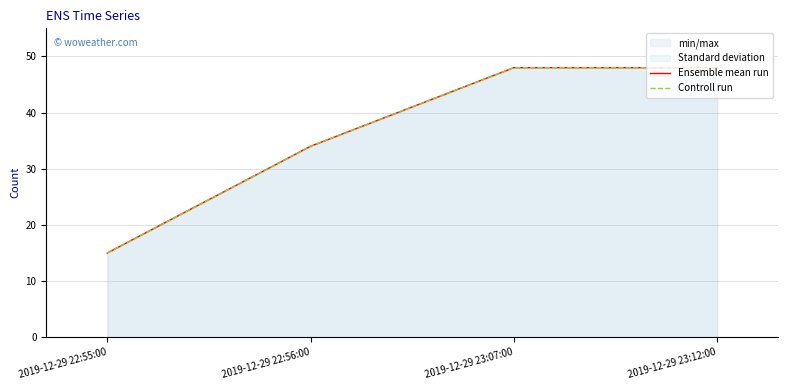

Rank the categories by Ensemble mean run value from highest to lowest.

2019-12-29 23:07:00, 2019-12-29 23:12:00, 2019-12-29 22:56:00, 2019-12-29 22:55:00